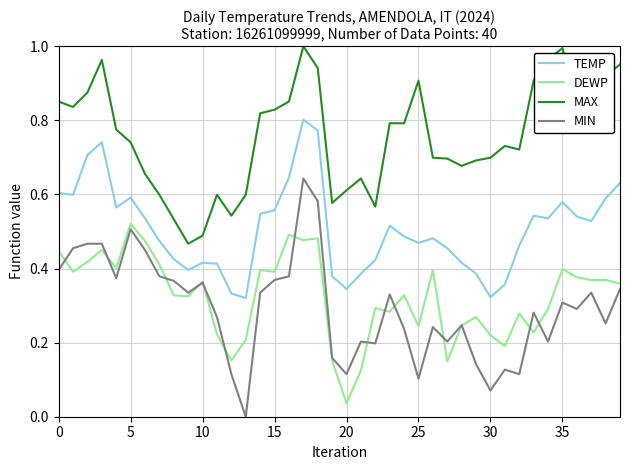

Does the chart have visible grid lines?

Yes